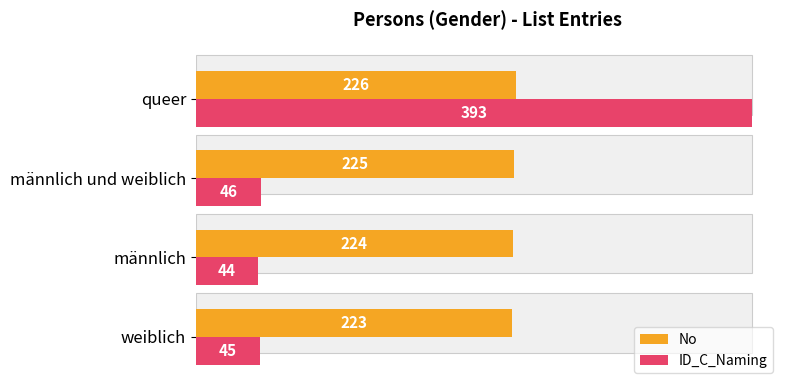

What is the value of the No bar at the 3rd from the left?

225